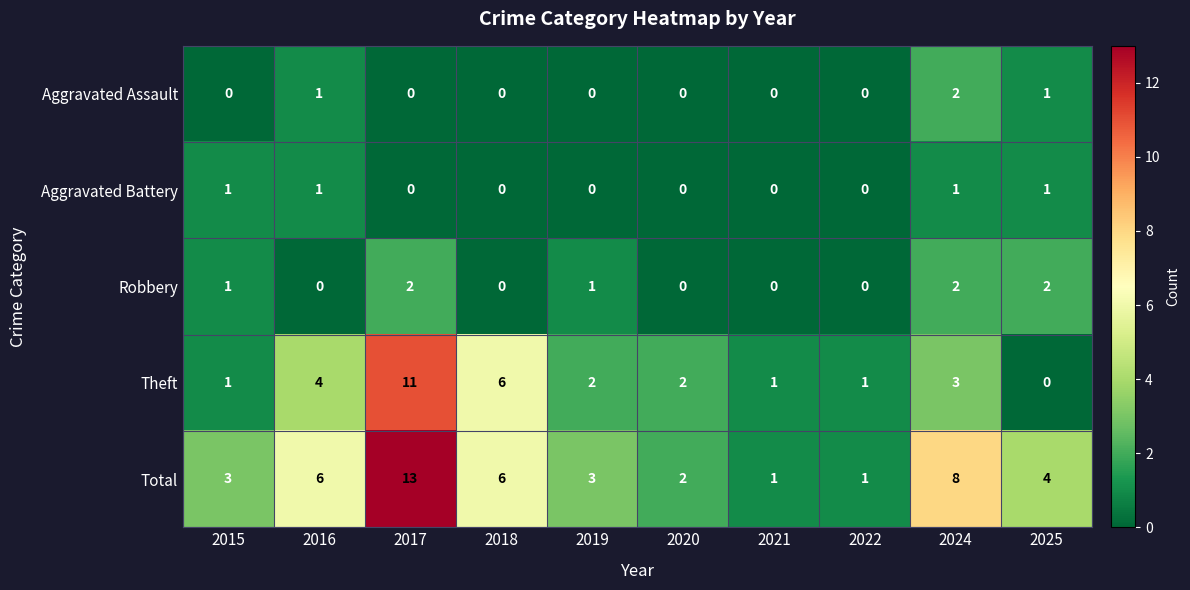

At which label is Theft closest to 5?

2016